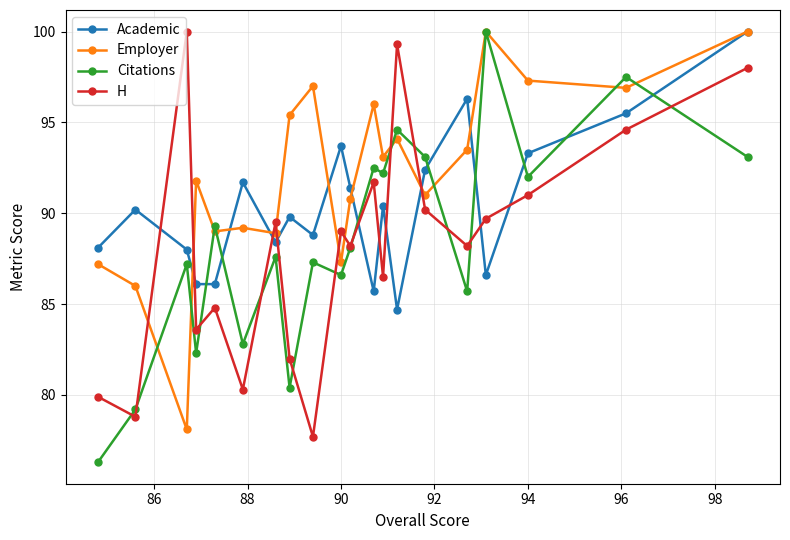

How many interior local valleys does the Academic series have?

5